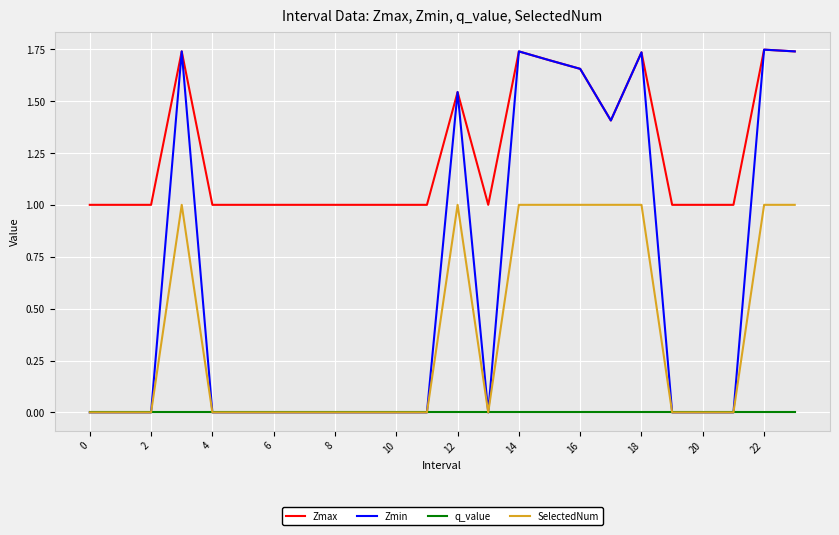

True or false: SelectedNum and Zmax intersect in this chart.

False